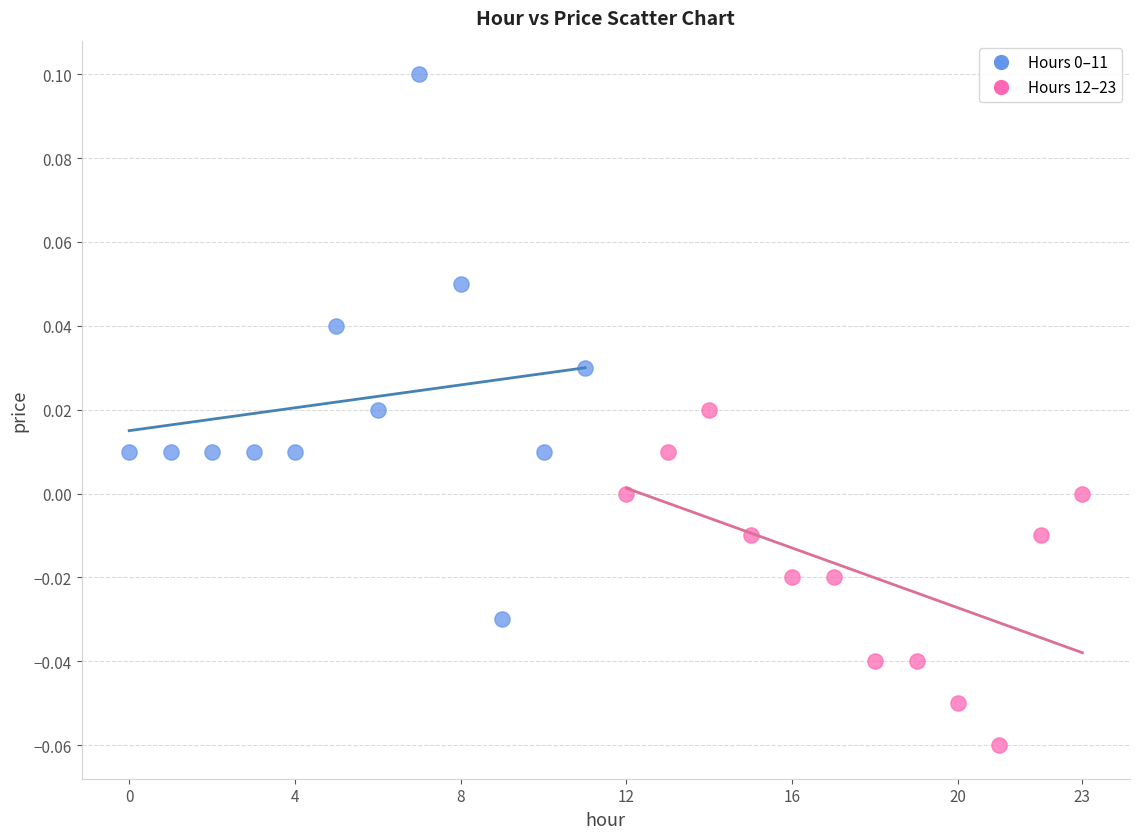

Which series contains the lowest Y value?

Hours 12–23